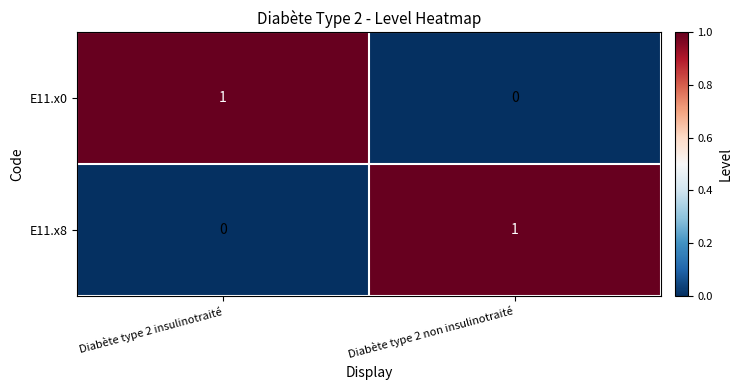

At which label does E11.x0 reach its peak?

Diabète type 2 insulinotraité